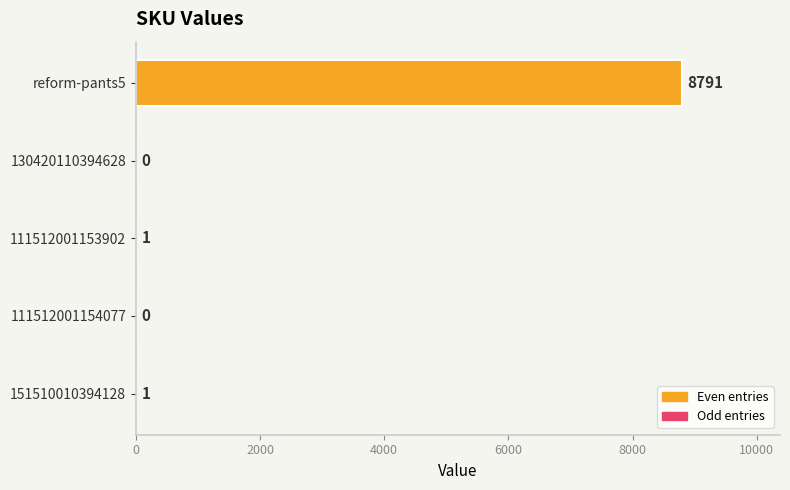

How many positive values are there?

3